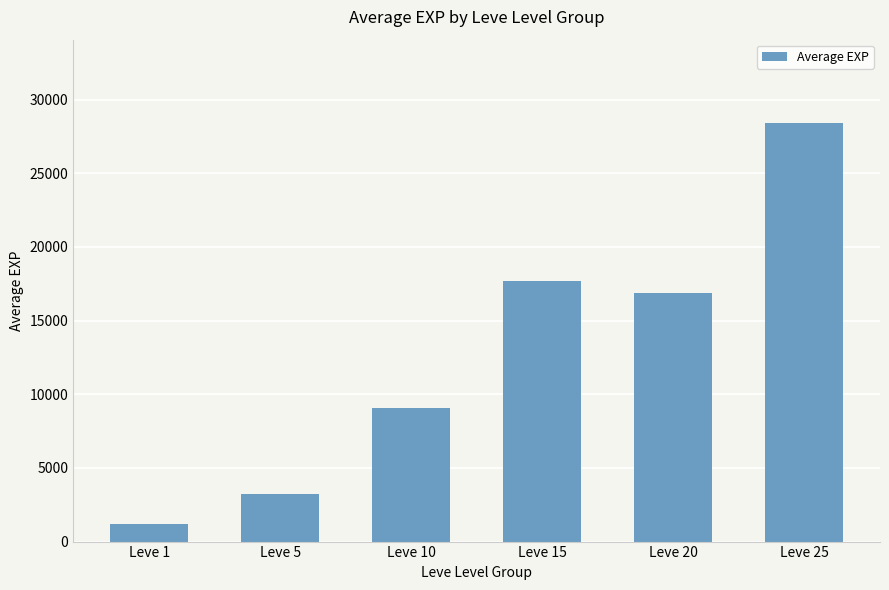

Which label corresponds to the largest value in the chart?

Leve 25